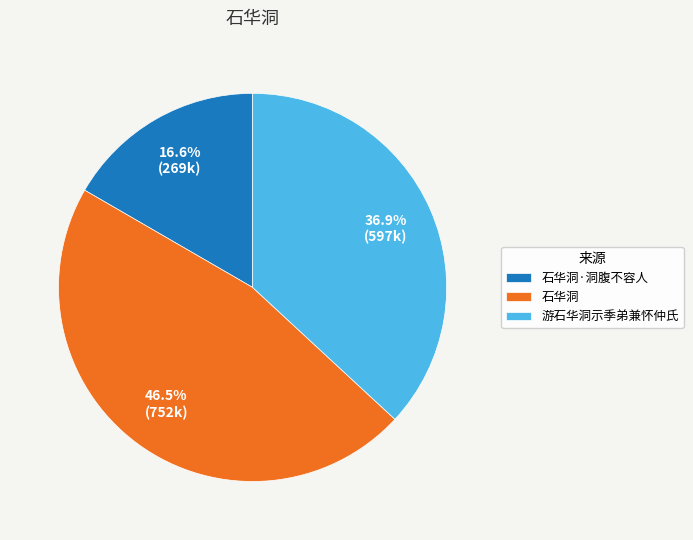

Which has a higher value, 游石华洞示季弟兼怀仲氏 or 石华洞·洞腹不容人?

游石华洞示季弟兼怀仲氏